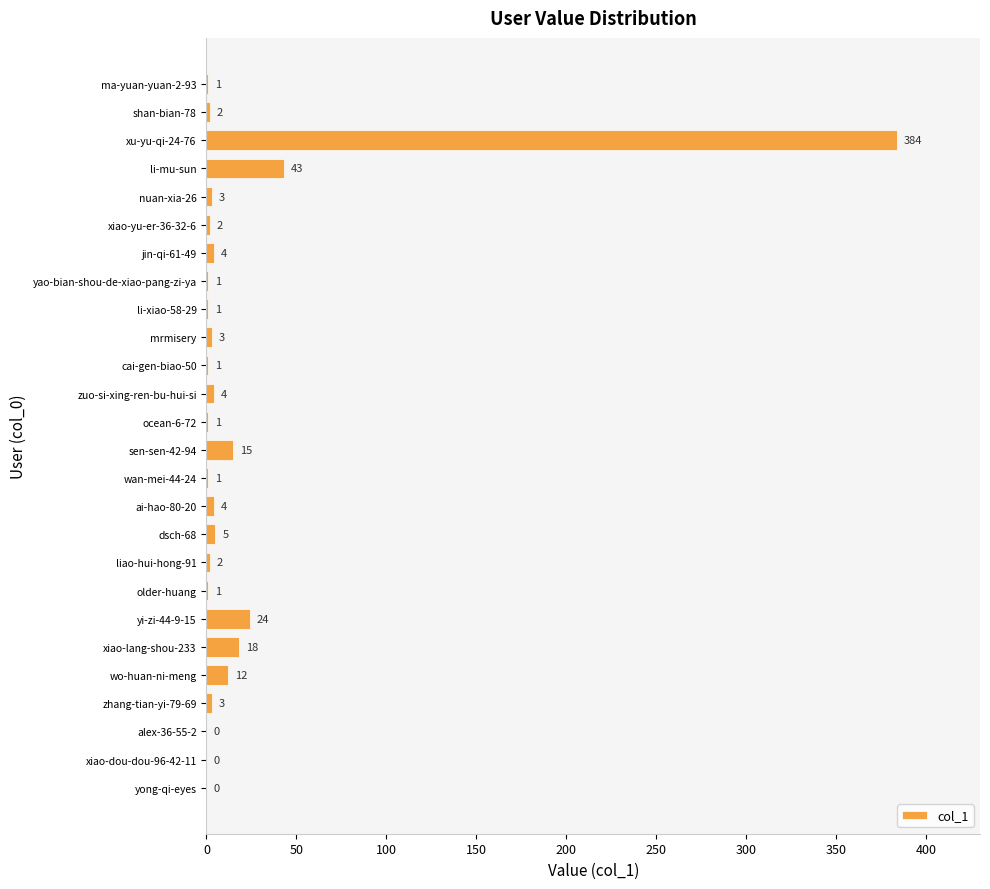

What is the sum of all values?

535